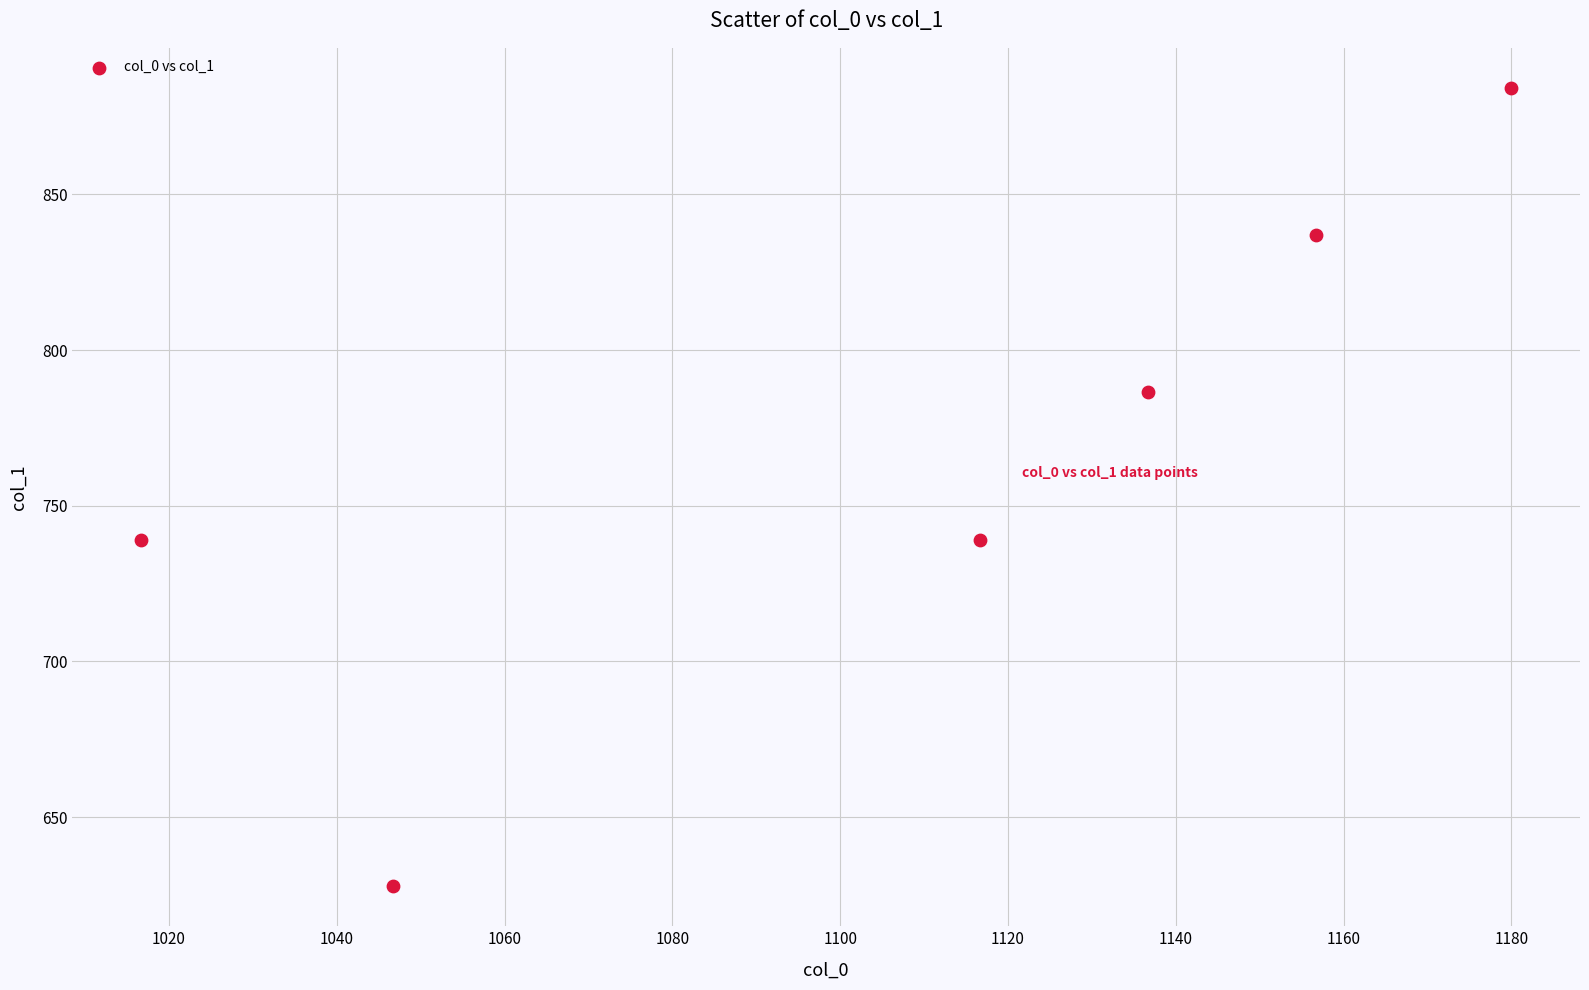

What is the average X value?

1108.9